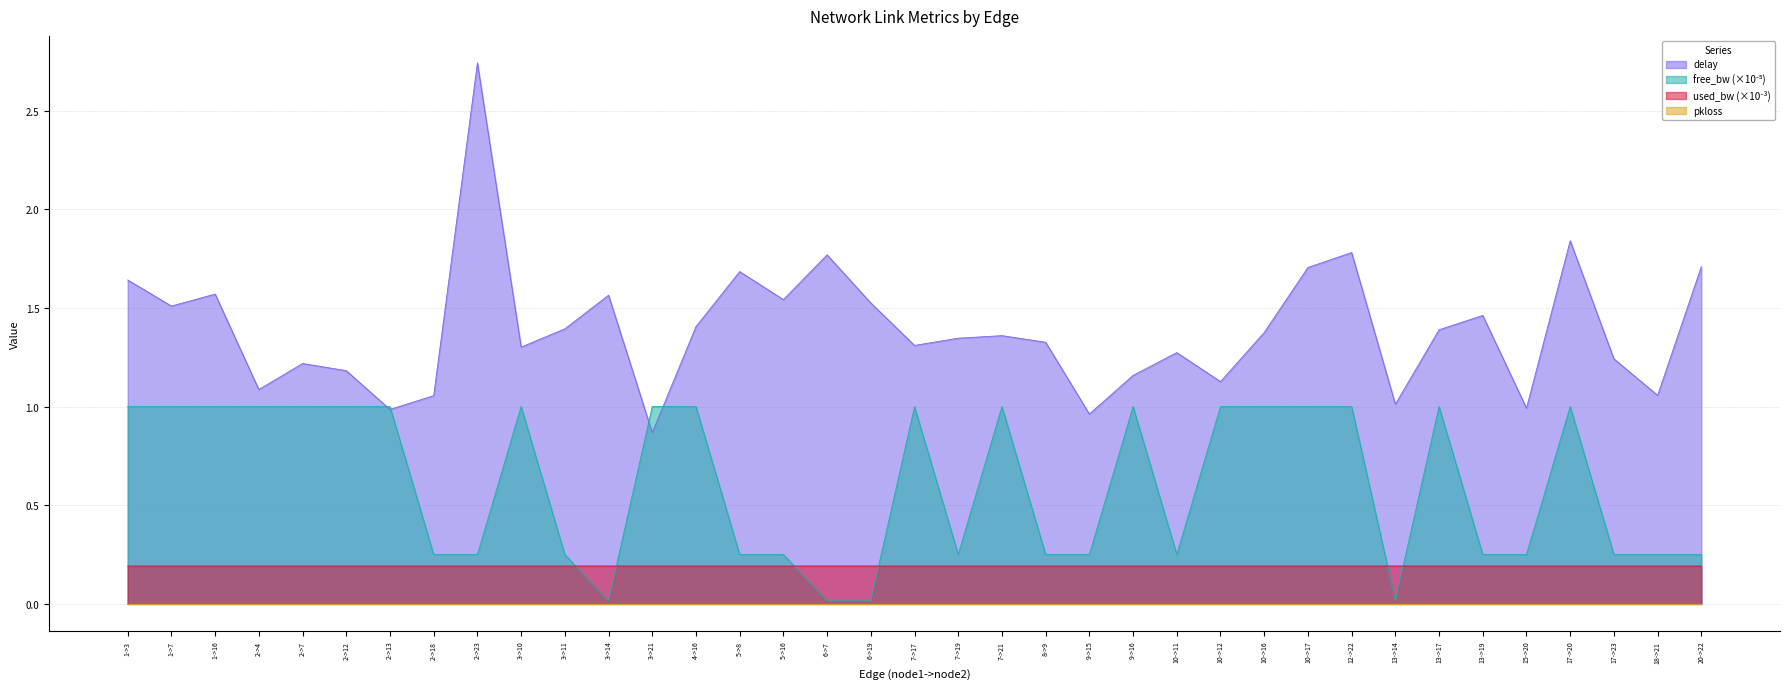

Where is used_bw nearest to the value 0?

7->17